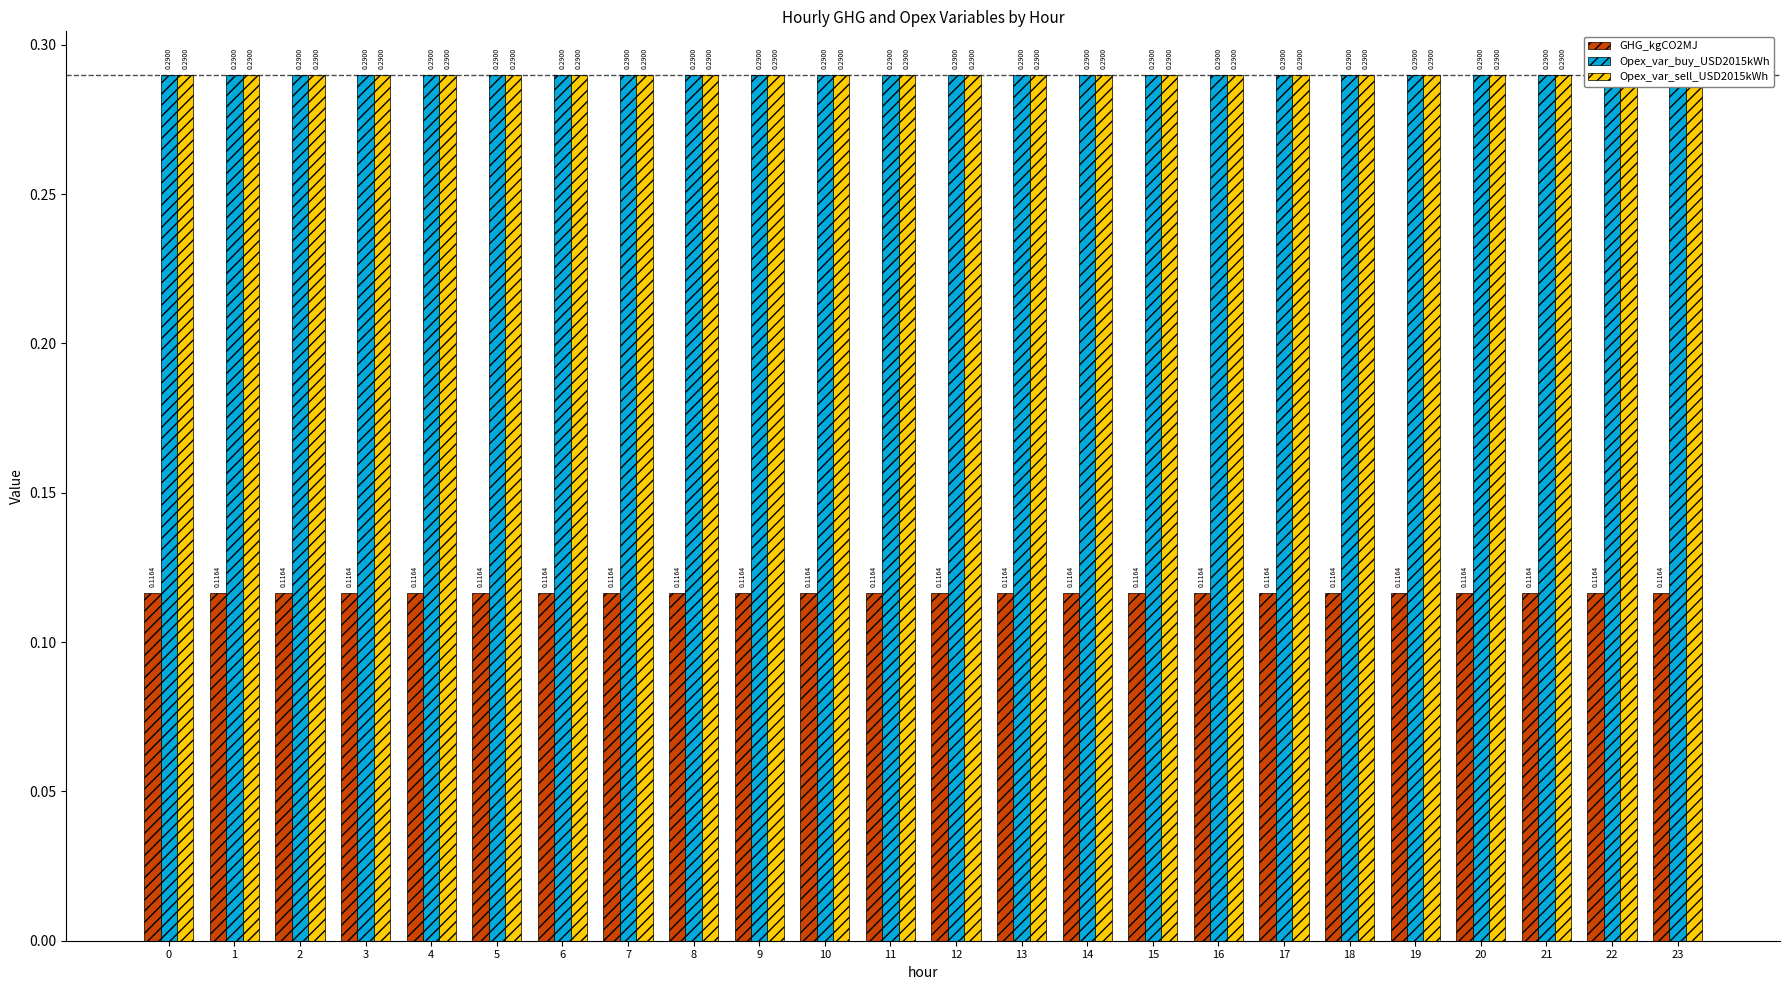

Reading right to left, what are all the values shown in this chart?

GHG_kgCO2MJ: 23=0.1	22=0.1	21=0.1	20=0.1	19=0.1	18=0.1	17=0.1	16=0.1	15=0.1	14=0.1	13=0.1	12=0.1	11=0.1	10=0.1	9=0.1	8=0.1	7=0.1	6=0.1	5=0.1	4=0.1	3=0.1	2=0.1	1=0.1	0=0.1
Opex_var_buy_USD2015kWh: 23=0.3	22=0.3	21=0.3	20=0.3	19=0.3	18=0.3	17=0.3	16=0.3	15=0.3	14=0.3	13=0.3	12=0.3	11=0.3	10=0.3	9=0.3	8=0.3	7=0.3	6=0.3	5=0.3	4=0.3	3=0.3	2=0.3	1=0.3	0=0.3
Opex_var_sell_USD2015kWh: 23=0.3	22=0.3	21=0.3	20=0.3	19=0.3	18=0.3	17=0.3	16=0.3	15=0.3	14=0.3	13=0.3	12=0.3	11=0.3	10=0.3	9=0.3	8=0.3	7=0.3	6=0.3	5=0.3	4=0.3	3=0.3	2=0.3	1=0.3	0=0.3